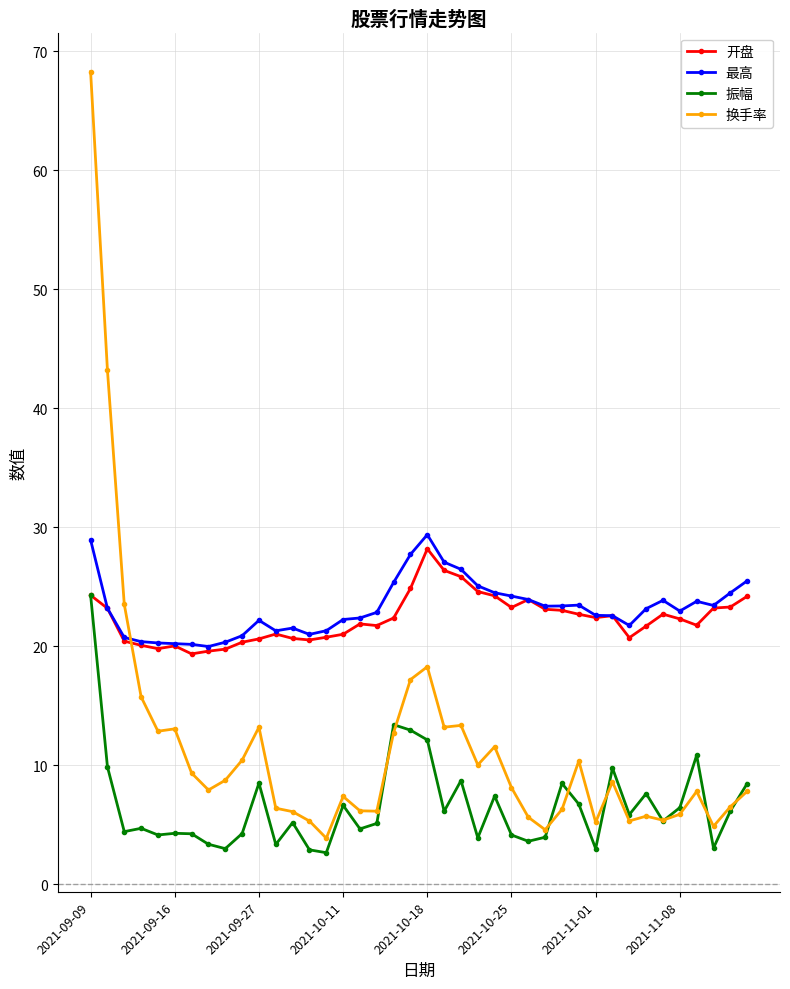

True or false: 换手率 and 最高 intersect in this chart.

True